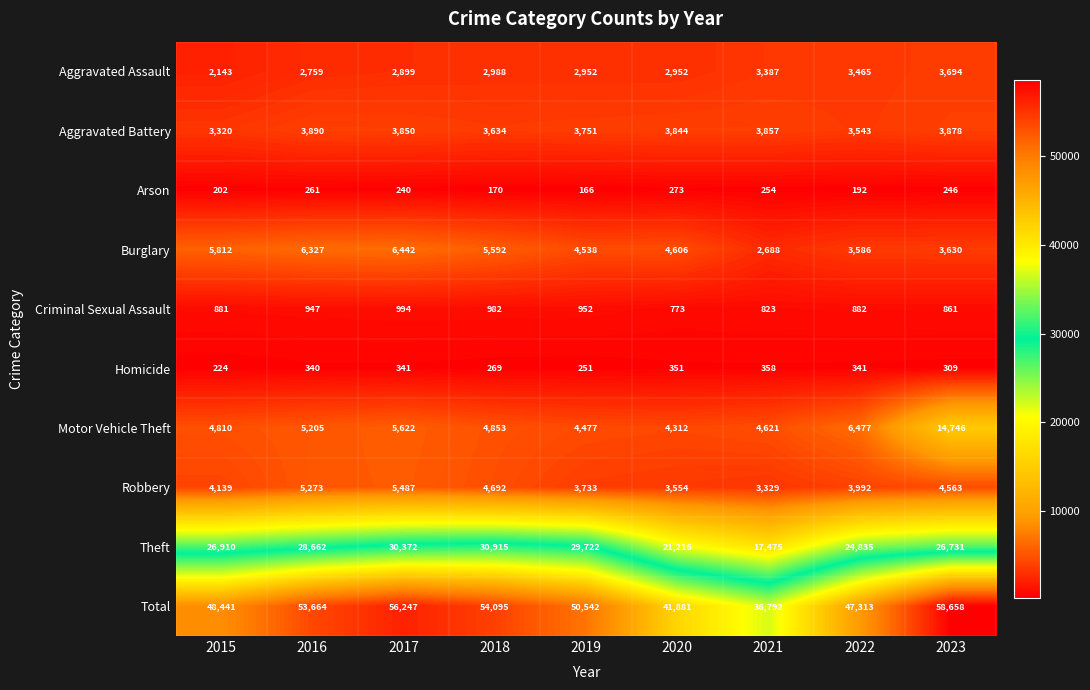

The value of Homicide at 2021 is 358. True or false?

True